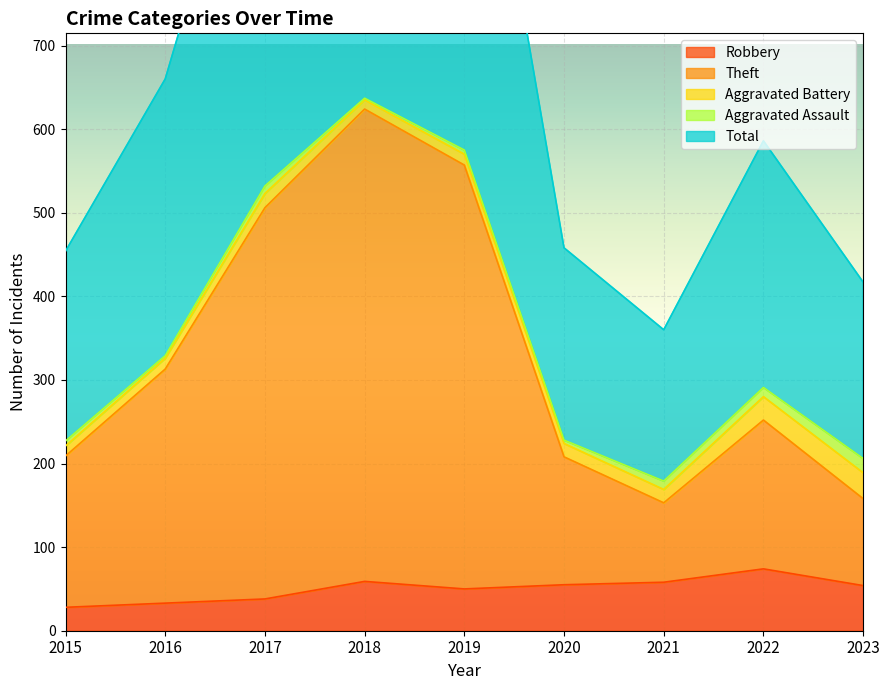

At which category does Total reach its first local valley?

2021